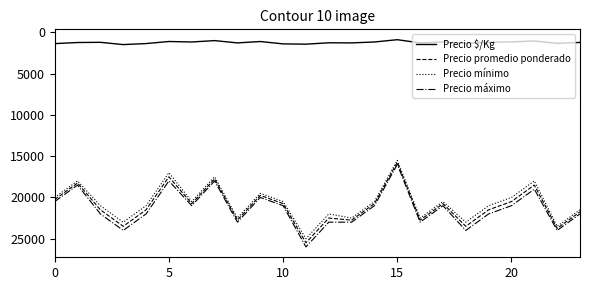

Which series has the widest spread of values?

Precio máximo